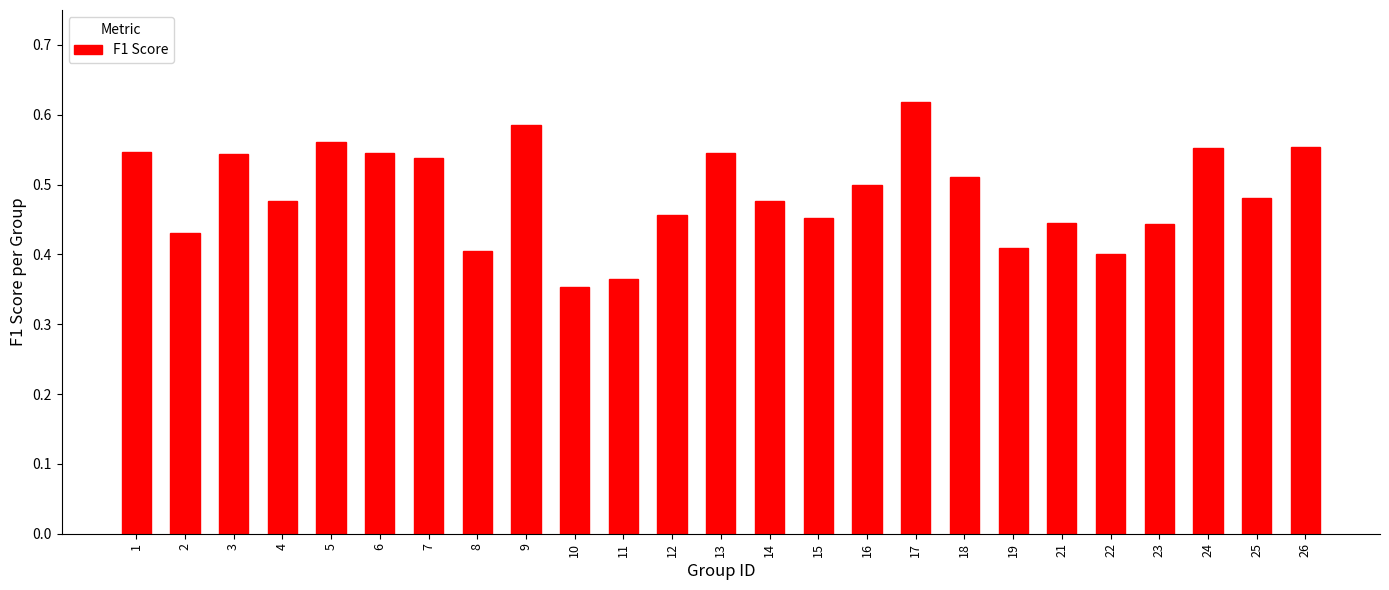

How many bars are there in total?

25